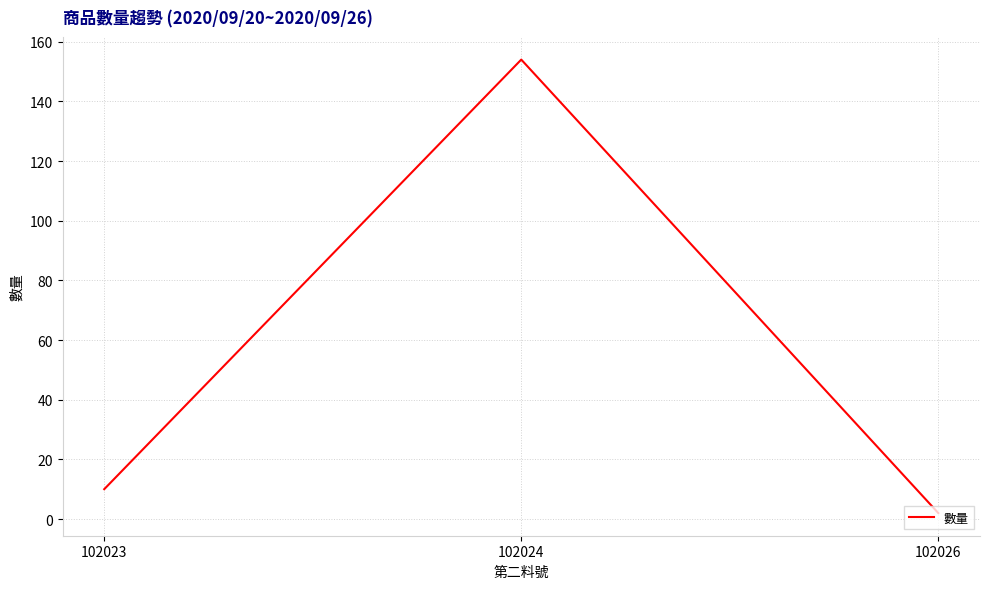

Is this an area chart (filled region under the line)?

No